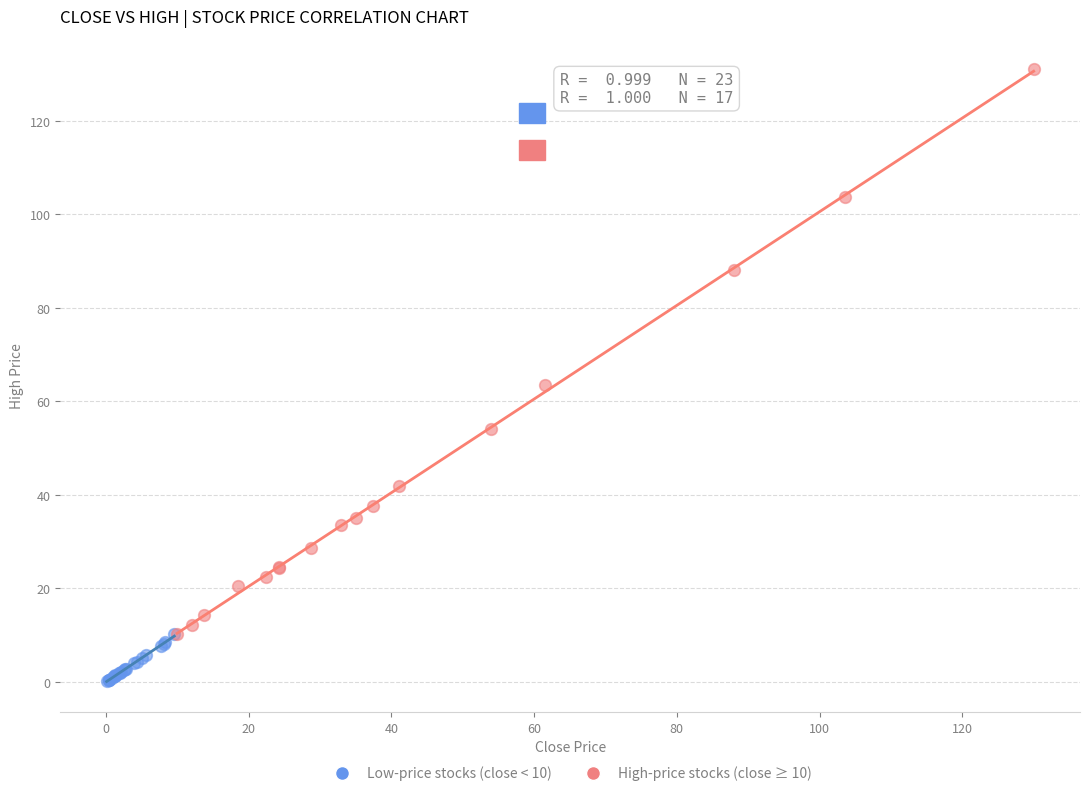

Which series contains the lowest Y value?

Low-price stocks (close < 10)